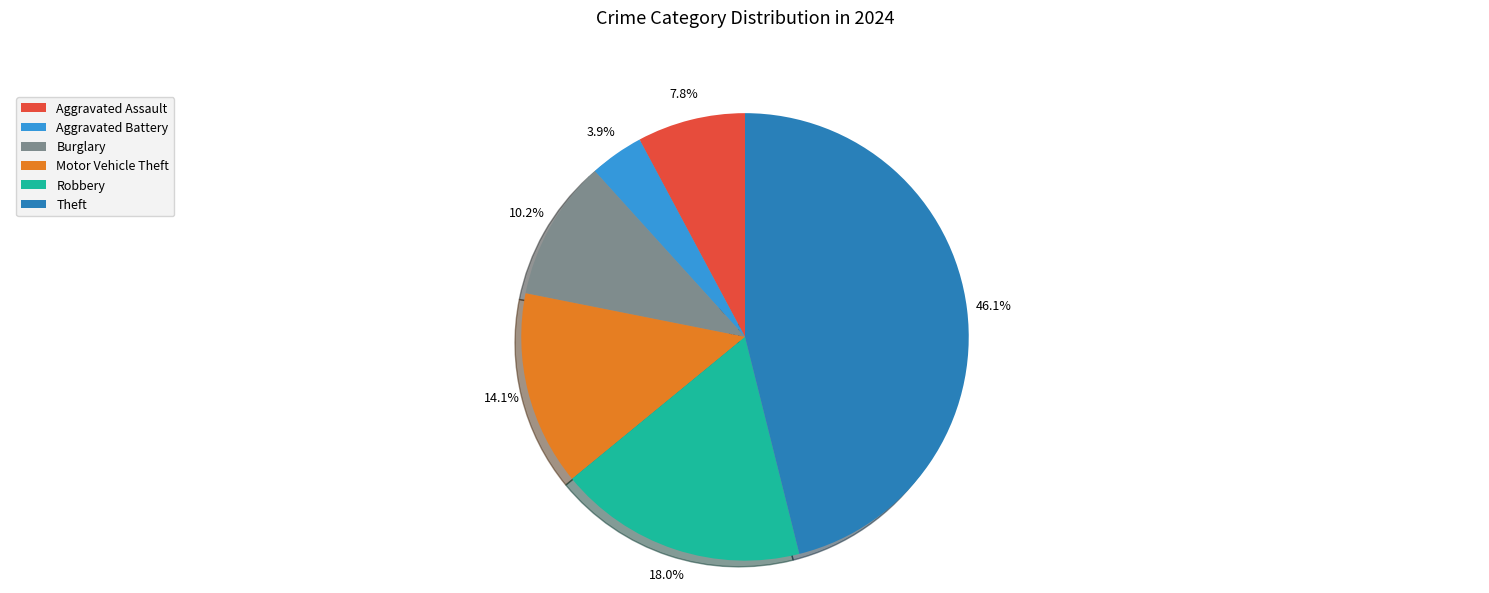

Which slice is the smallest?

Aggravated Battery